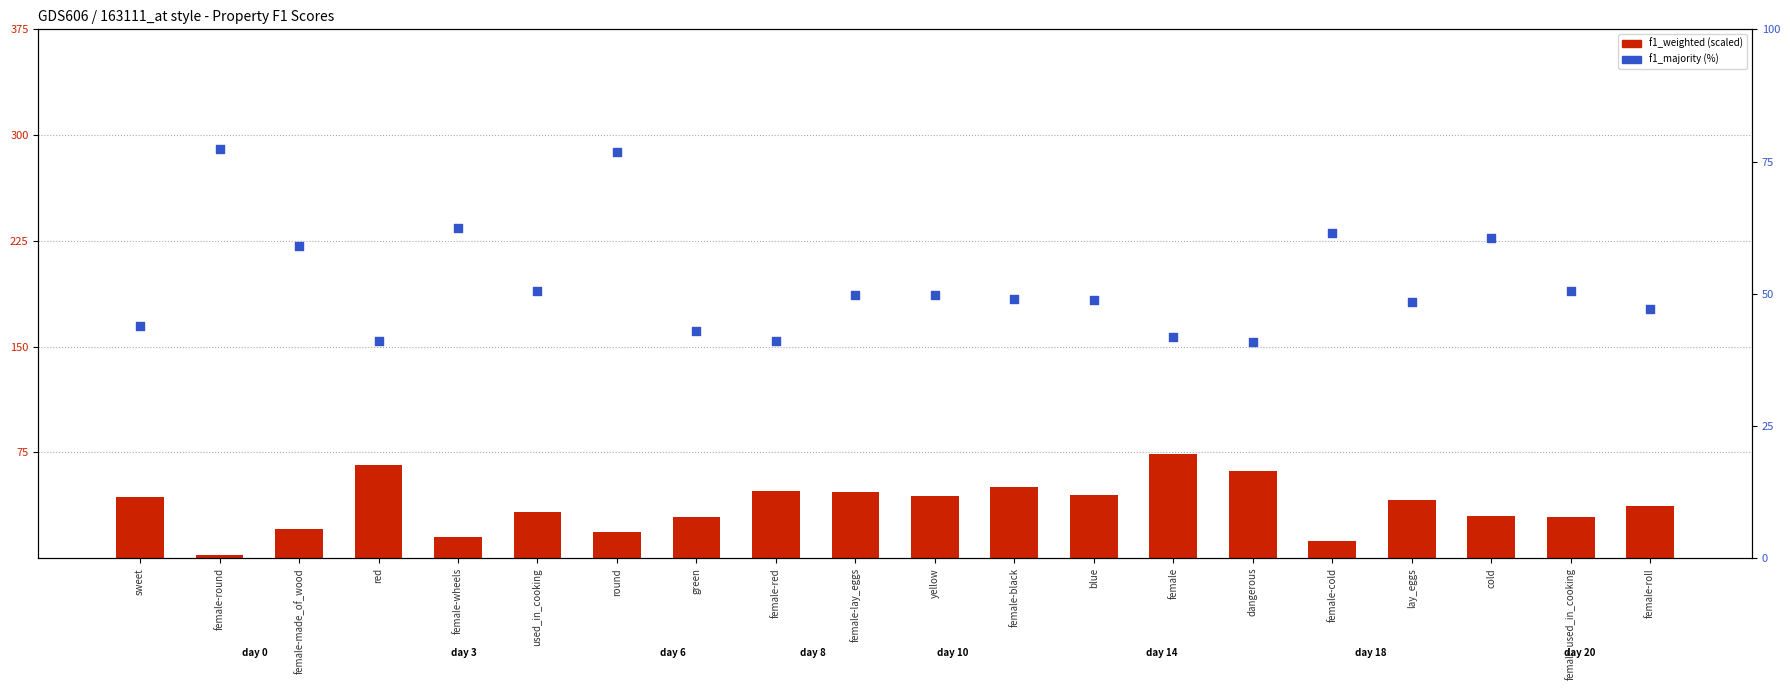

At which category is the sum across all series the highest?

female